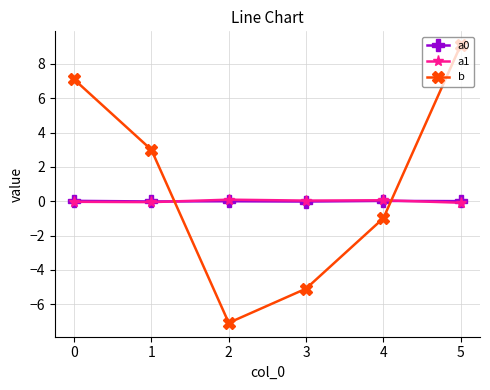

True or false: b and a0 intersect in this chart.

True